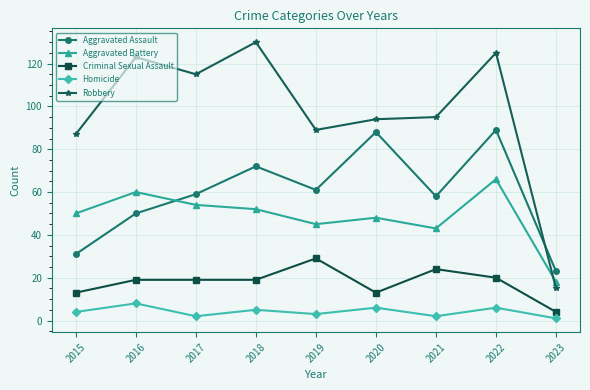

Is the value of Aggravated Battery at 2021 greater than the value of Robbery at 2023?

Yes